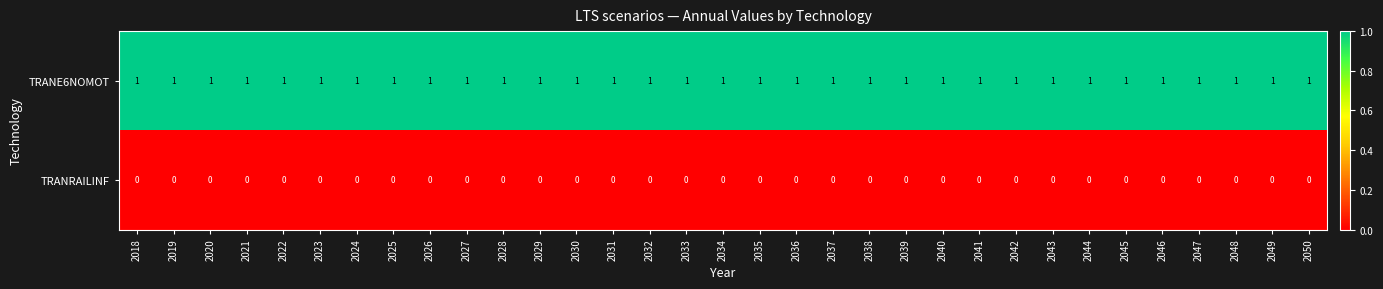

What is the difference between the highest and lowest values at 2023?

1